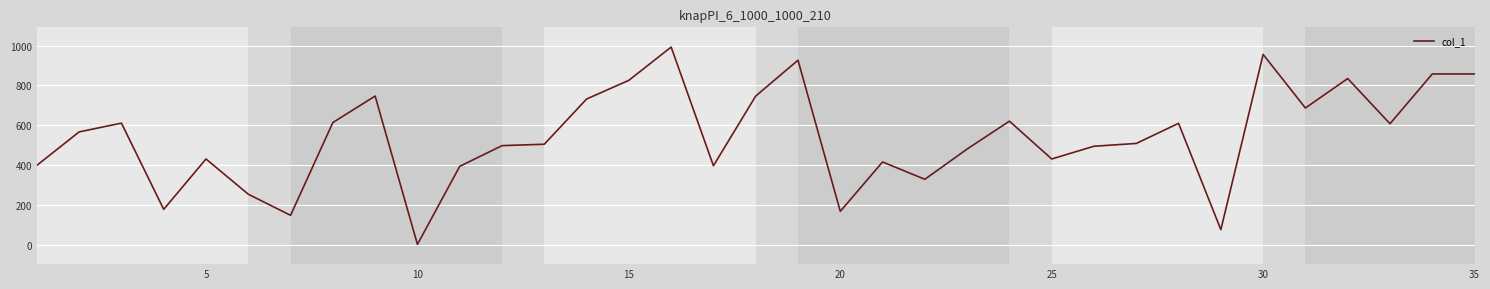

What is the difference between the maximum and minimum values?

991